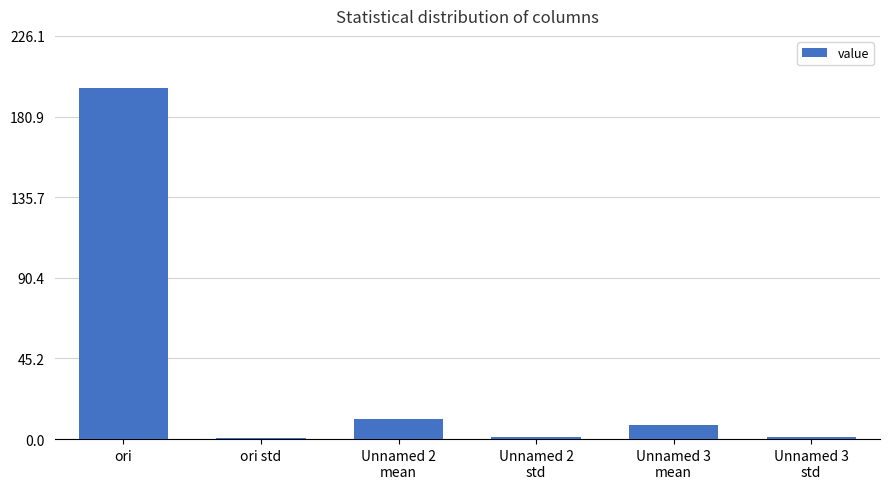

What is the sum of all values?

218.9